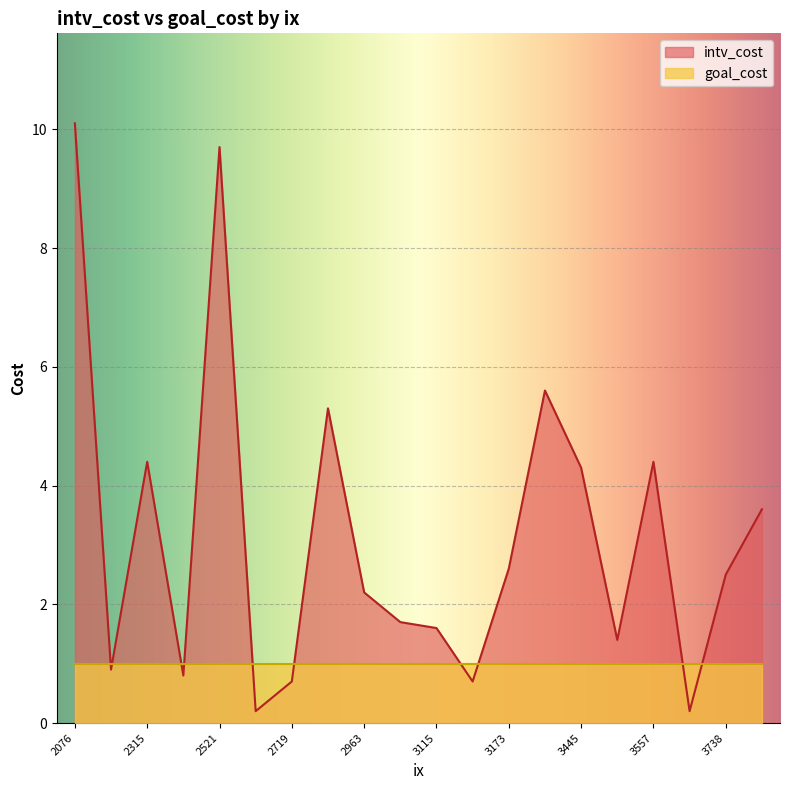

At which label is intv_cost closest to 5?

2874